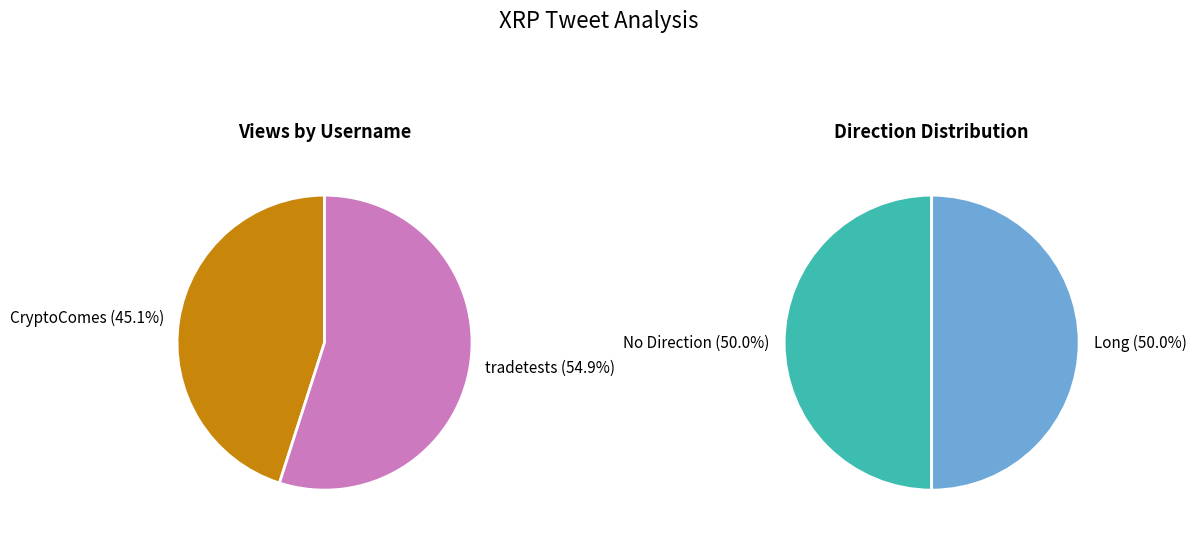

Is the sum of tradetests and CryptoComes greater than half?

Yes